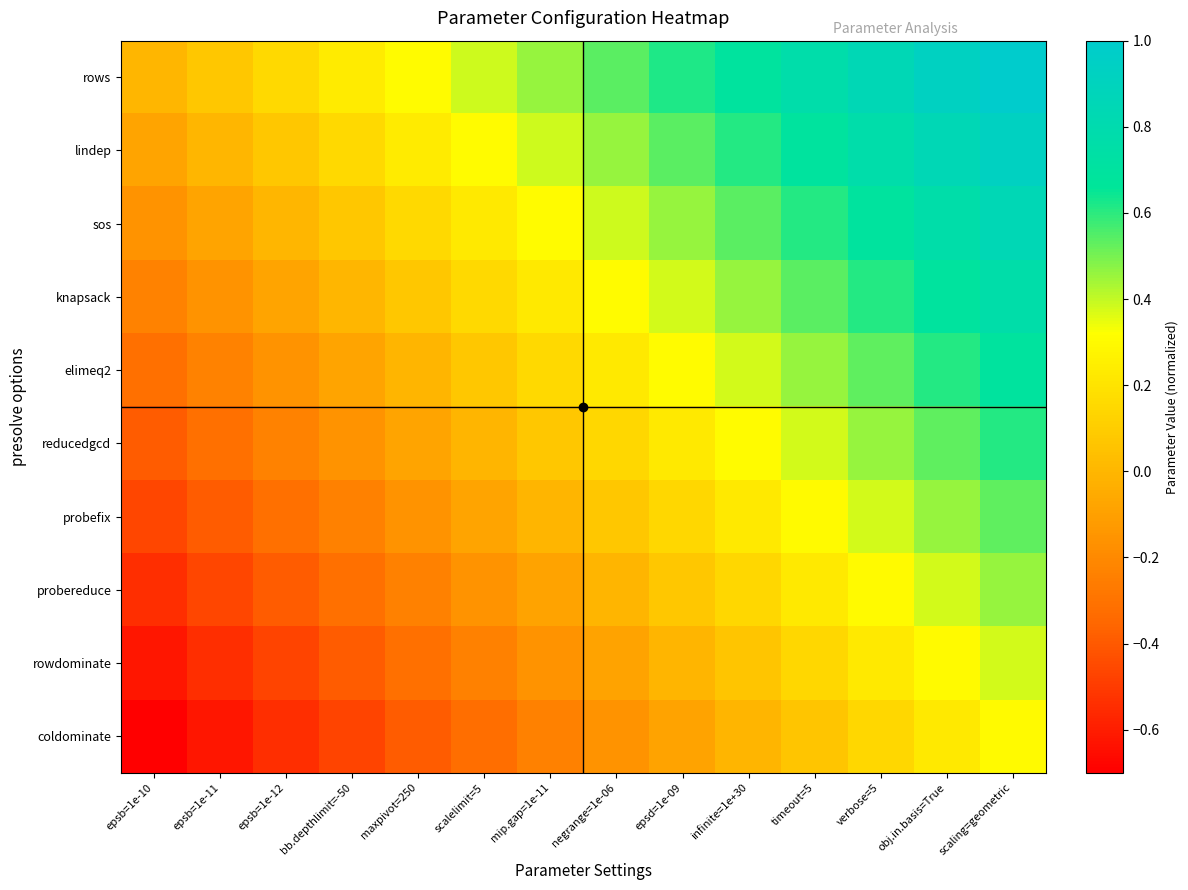

Between mip.gap=1e-11 and scaling=geometric, which is larger?

scaling=geometric